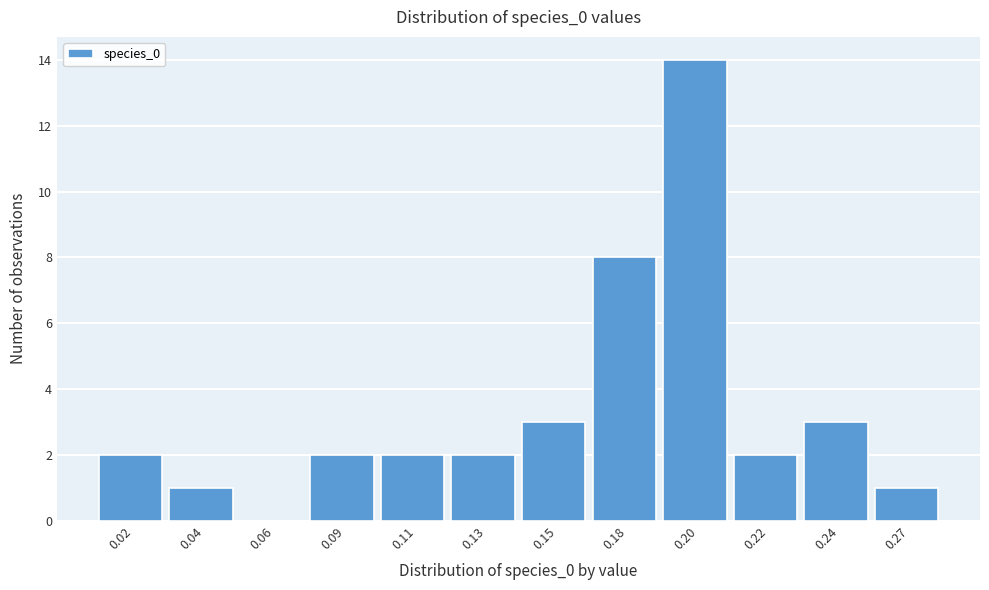

Reading left to right, transcribe all the data shown in this chart.

0.02=2	0.04=1	0.06=0	0.09=2	0.11=2	0.13=2	0.15=3	0.18=8	0.20=14	0.22=2	0.24=3	0.27=1